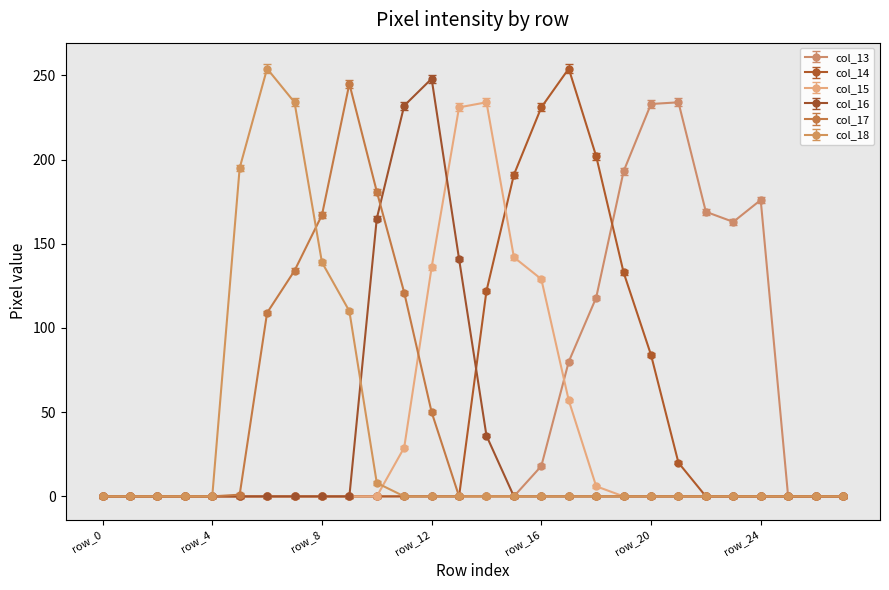

What is the maximum value shown in the chart?

254